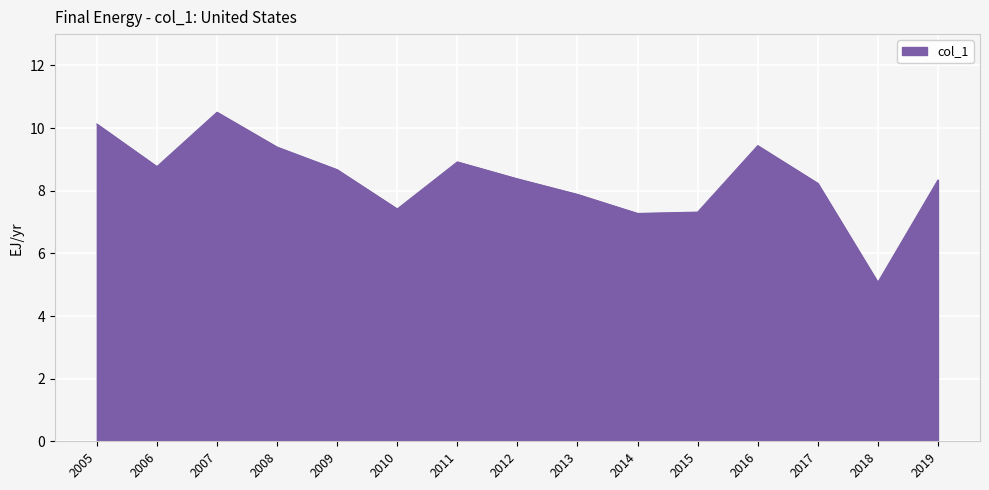

How many lines are shown in the chart?

1